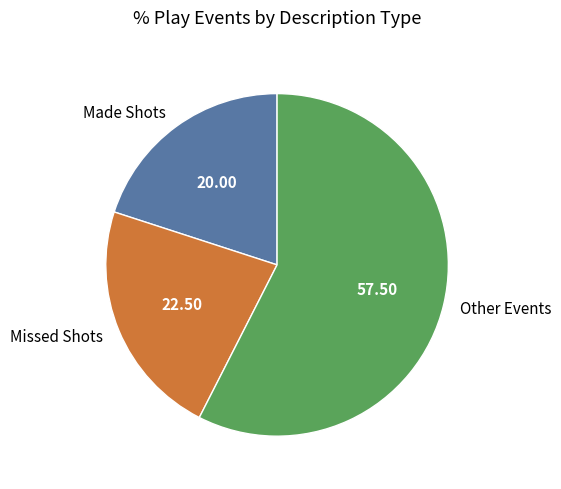

Count the number of slices in the pie.

3